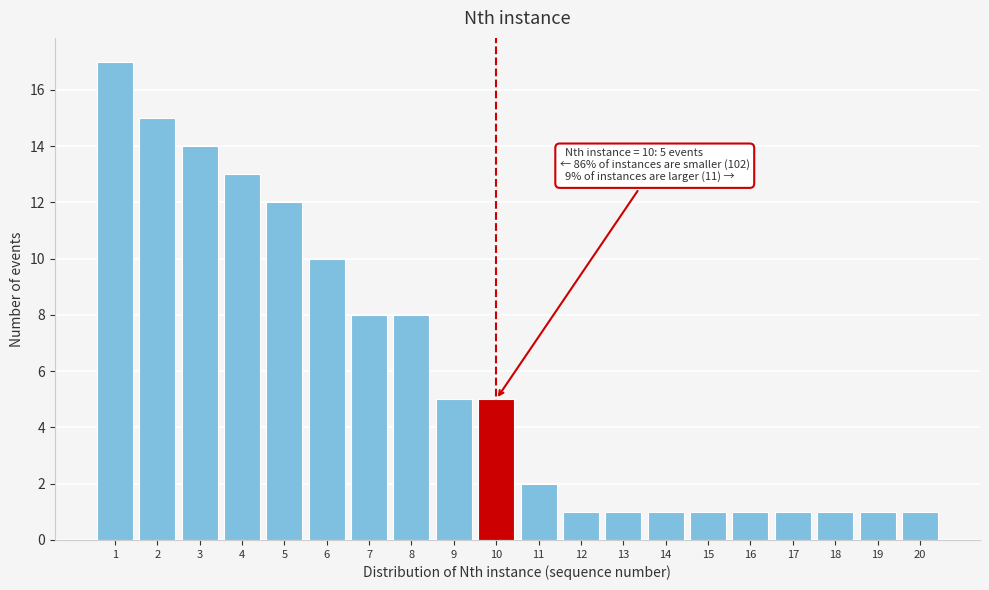

Reading right to left, what are all the values shown in this chart?

20=1	19=1	18=1	17=1	16=1	15=1	14=1	13=1	12=1	11=2	10=5	9=5	8=8	7=8	6=10	5=12	4=13	3=14	2=15	1=17